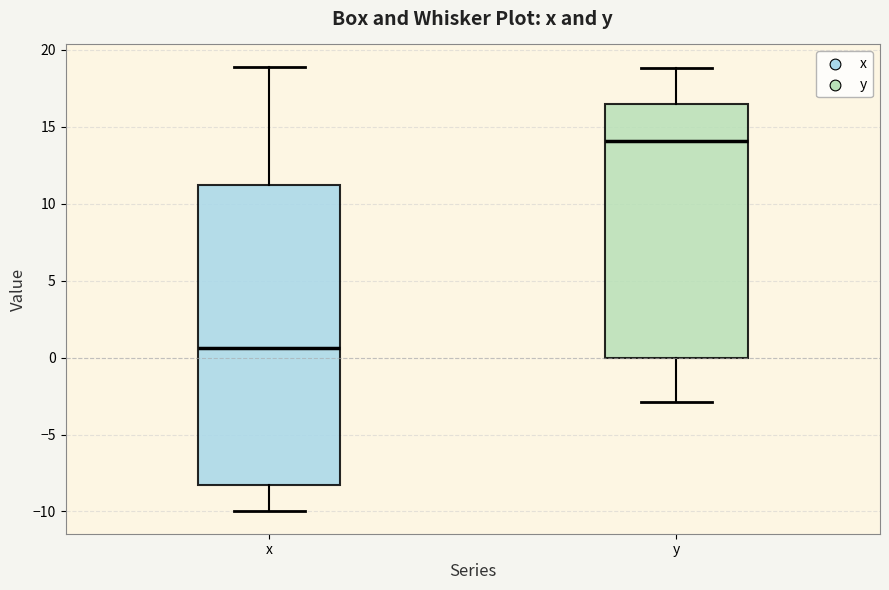

Comparing the boxes themselves (not the whiskers), which one is the tallest?

x